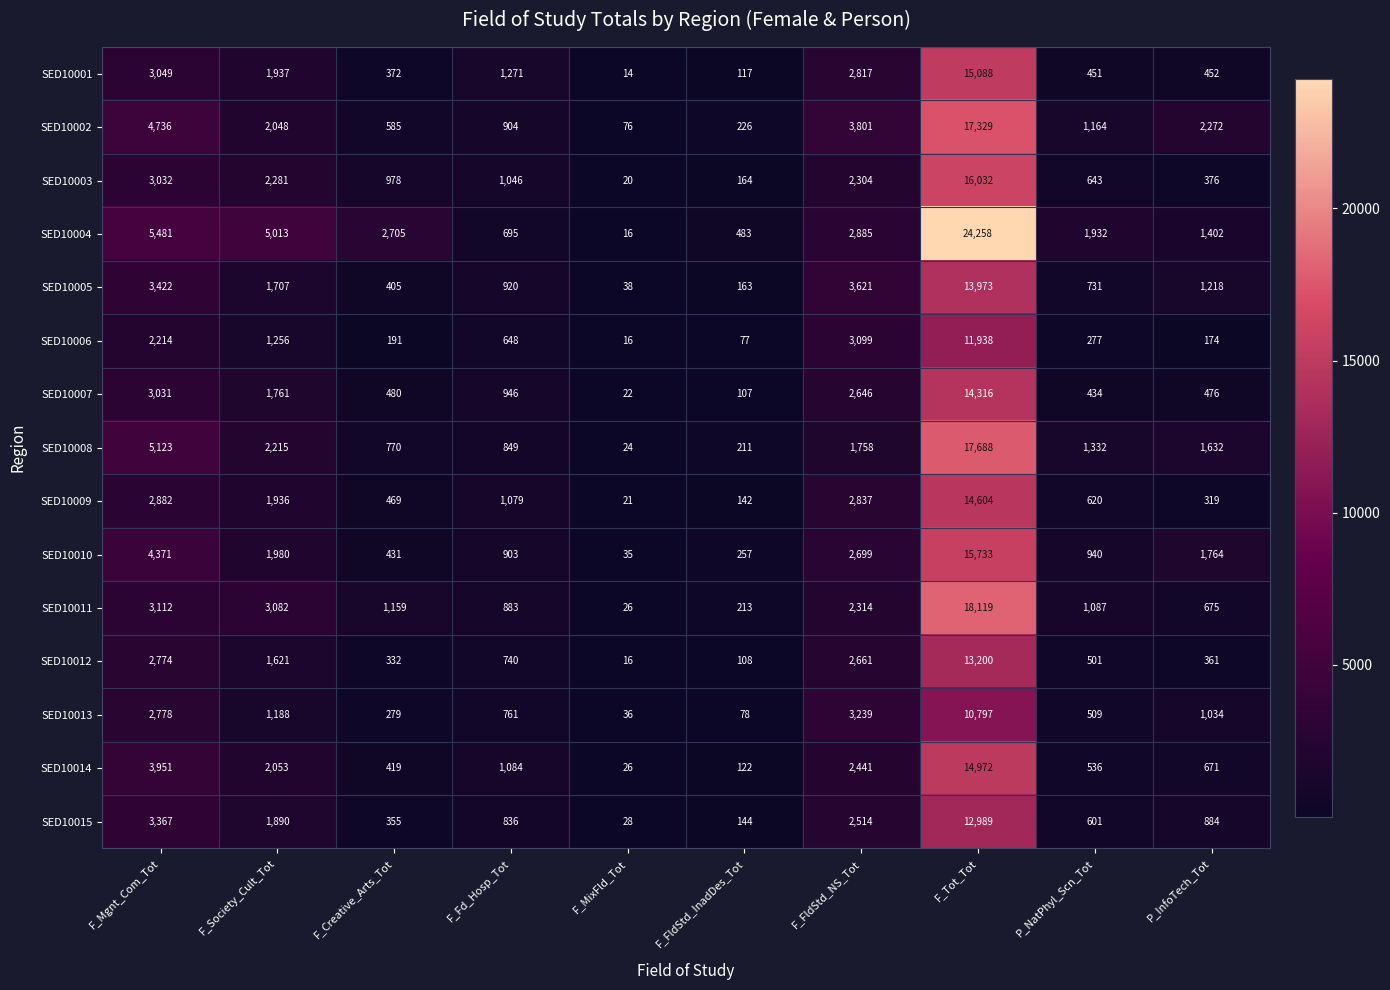

What is the difference between the maximum and minimum values in the SED10001 series?

15074